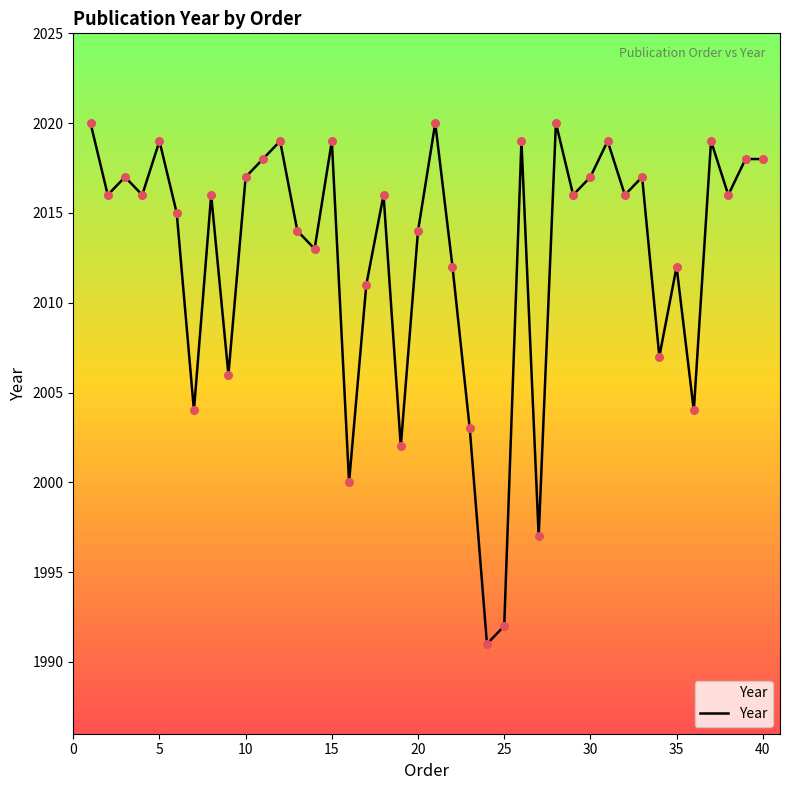

What is the minimum value shown in the chart?

1991